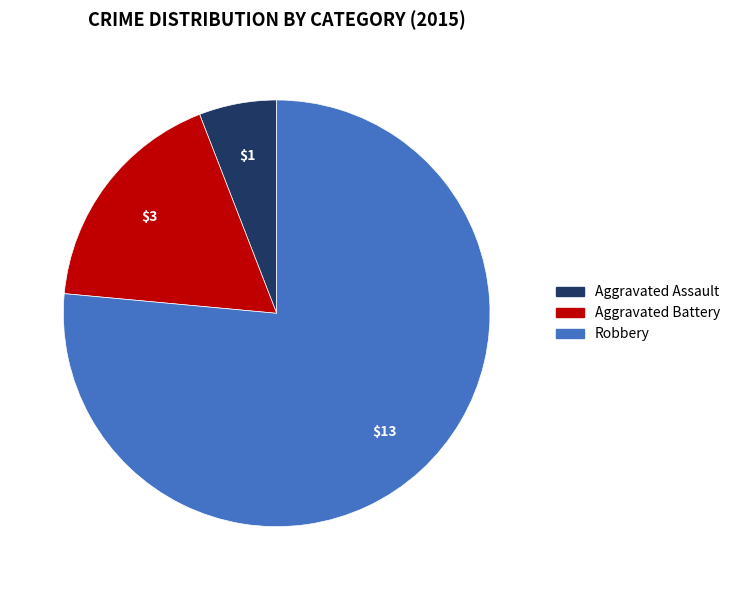

Combined, do Robbery and Aggravated Battery account for over 50%?

Yes